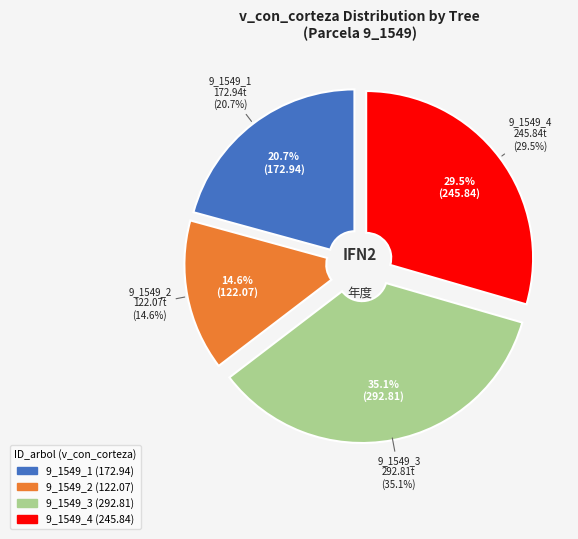

To the nearest percent, what is the difference between the largest and smallest slice percentages?

20%